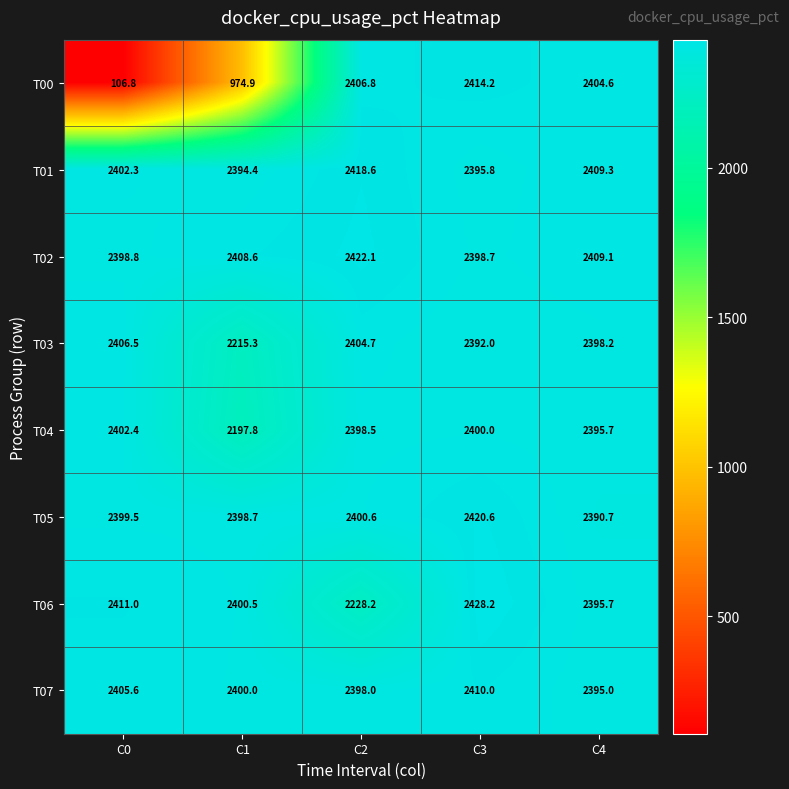

At which category is the sum across all series the highest?

C3